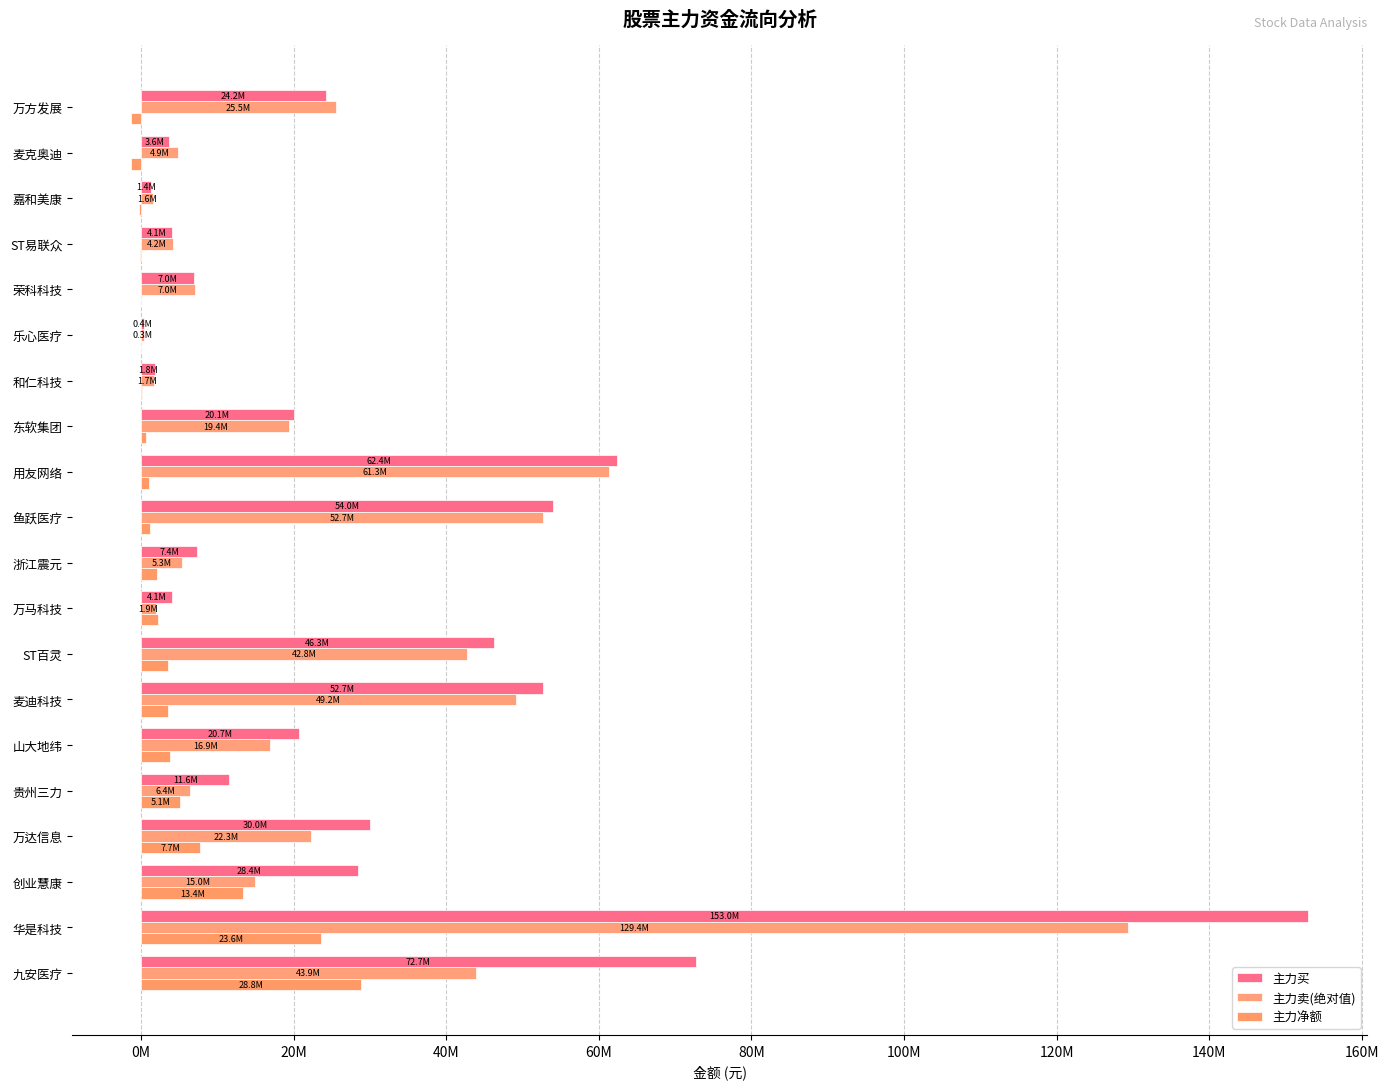

How many positive values does the 主力净额 series have?

15